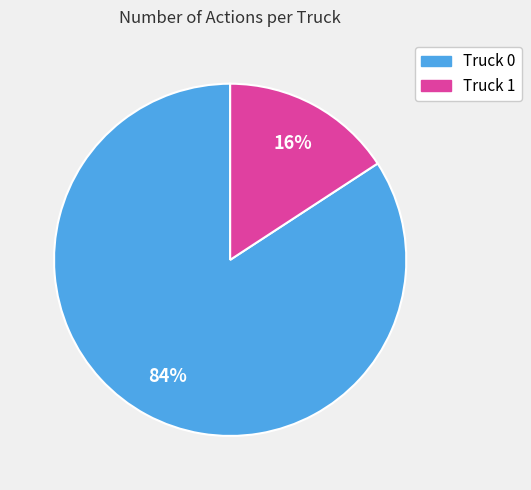

Combined, do Truck 1 and Truck 0 account for over 50%?

Yes